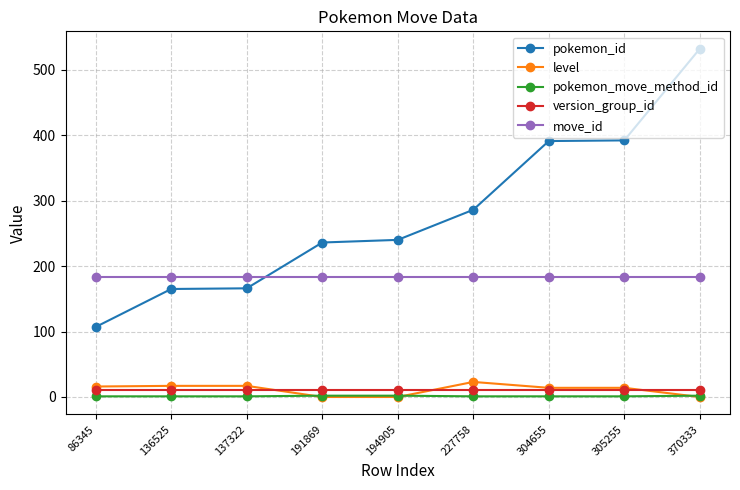

What is the highest value of the pokemon_move_method_id series?

2